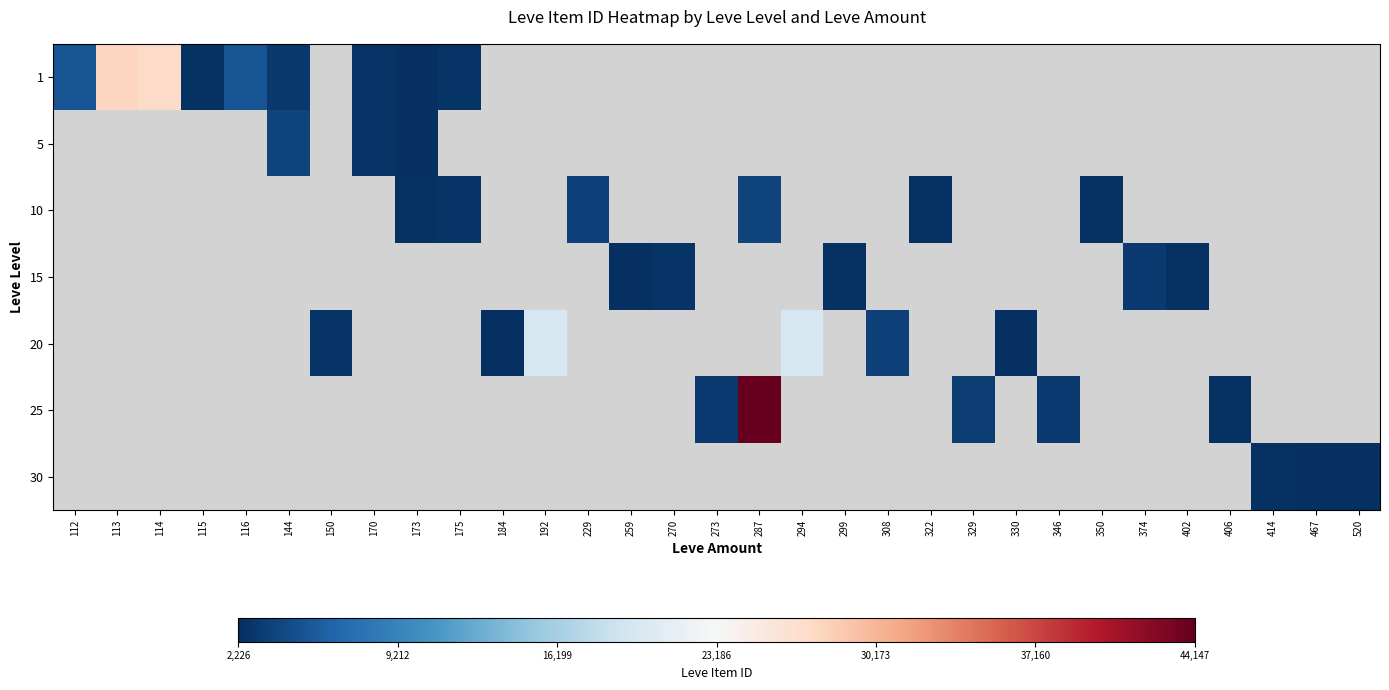

At how many categories does at least one series exceed 33345?

1